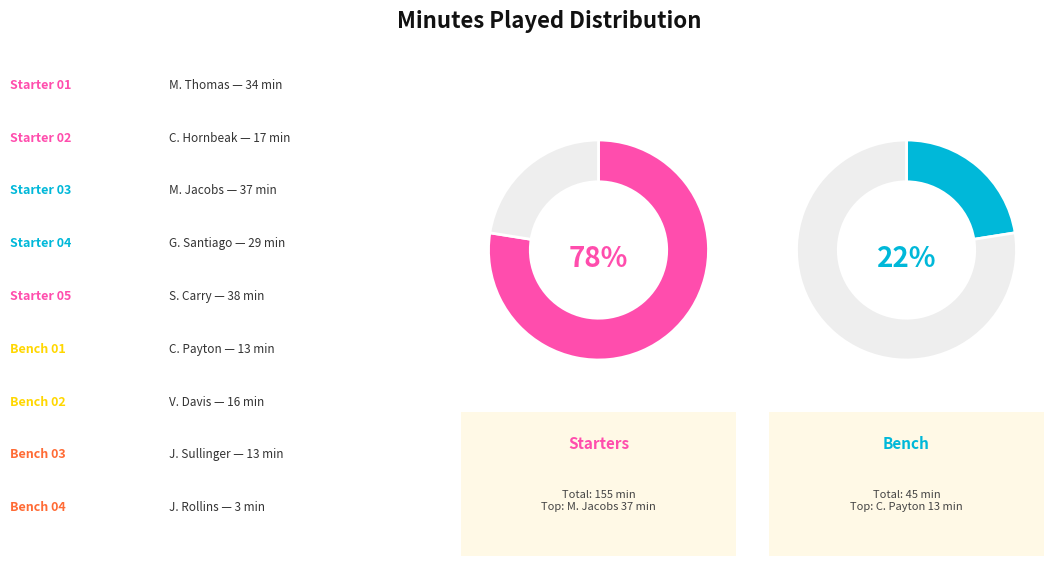

To the nearest percent, what is the difference between the J. Sullinger and S. Carry slice percentages?

12%